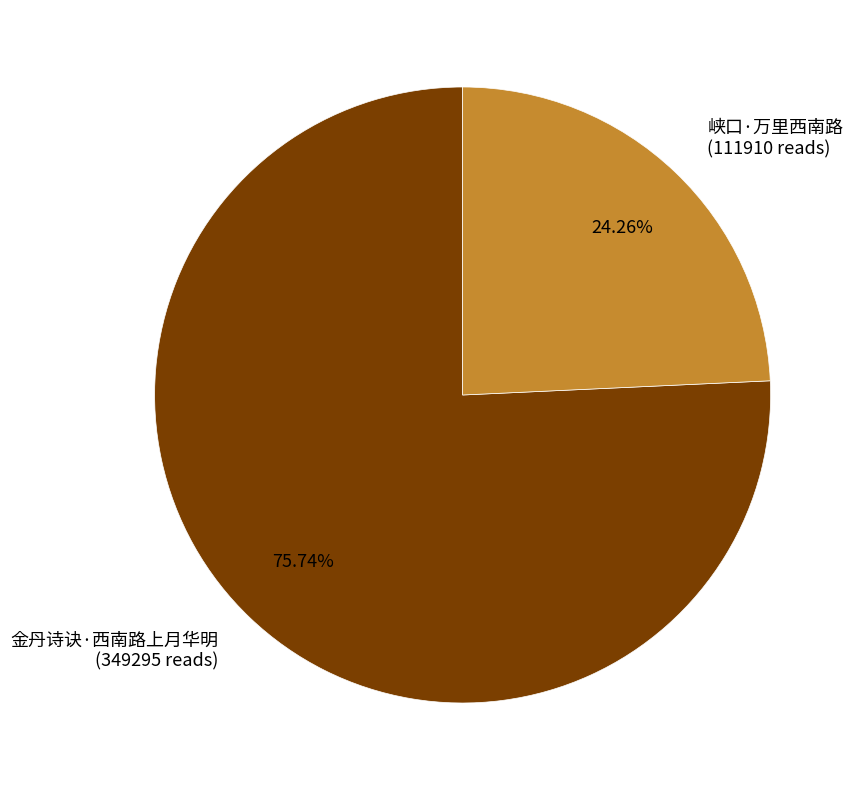

Is 金丹诗诀·西南路上月华明 the majority of the pie?

Yes